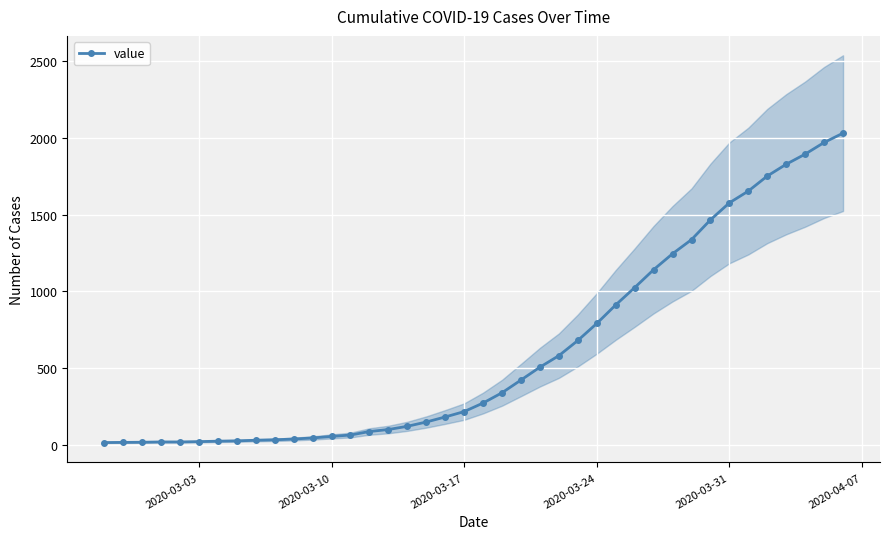

What is the highest value of the value series?

2032